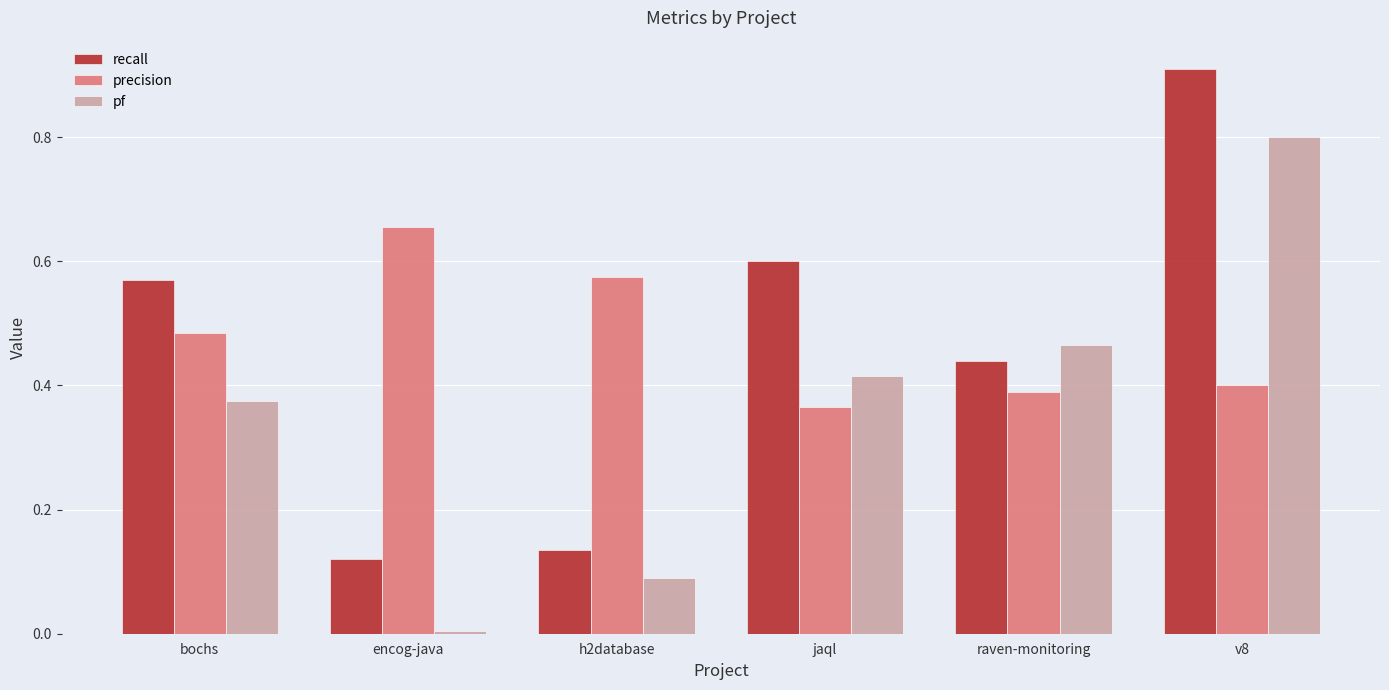

The recall series shows 1.2 at v8. True or false?

False